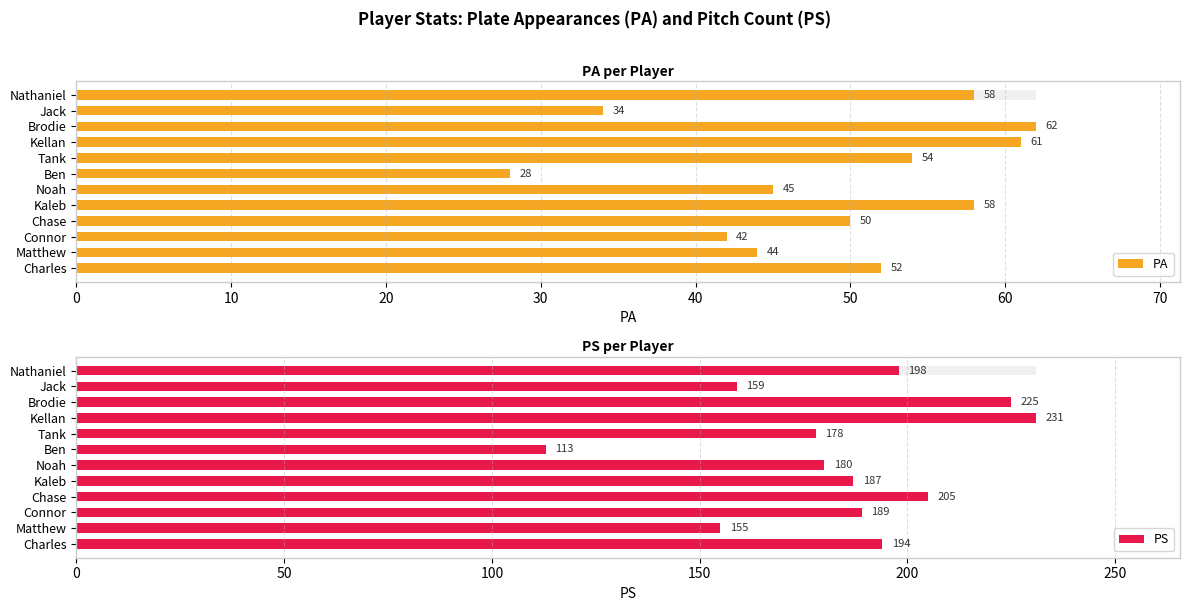

Rank the series by their average value, from highest to lowest.

PS, PA